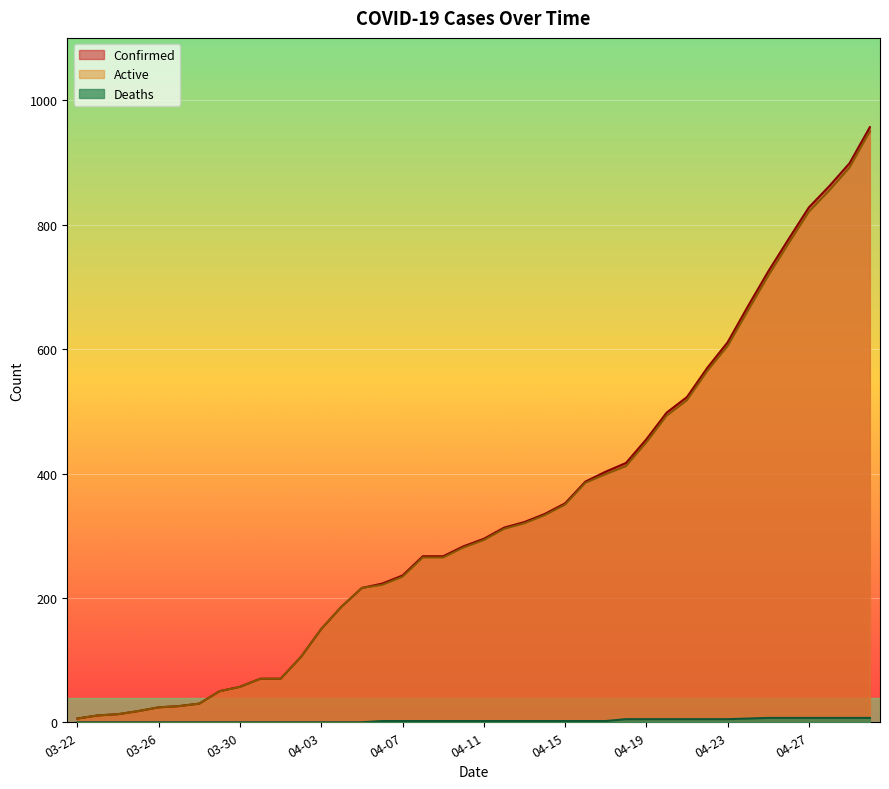

True or false: Deaths and Active cross at least once.

False